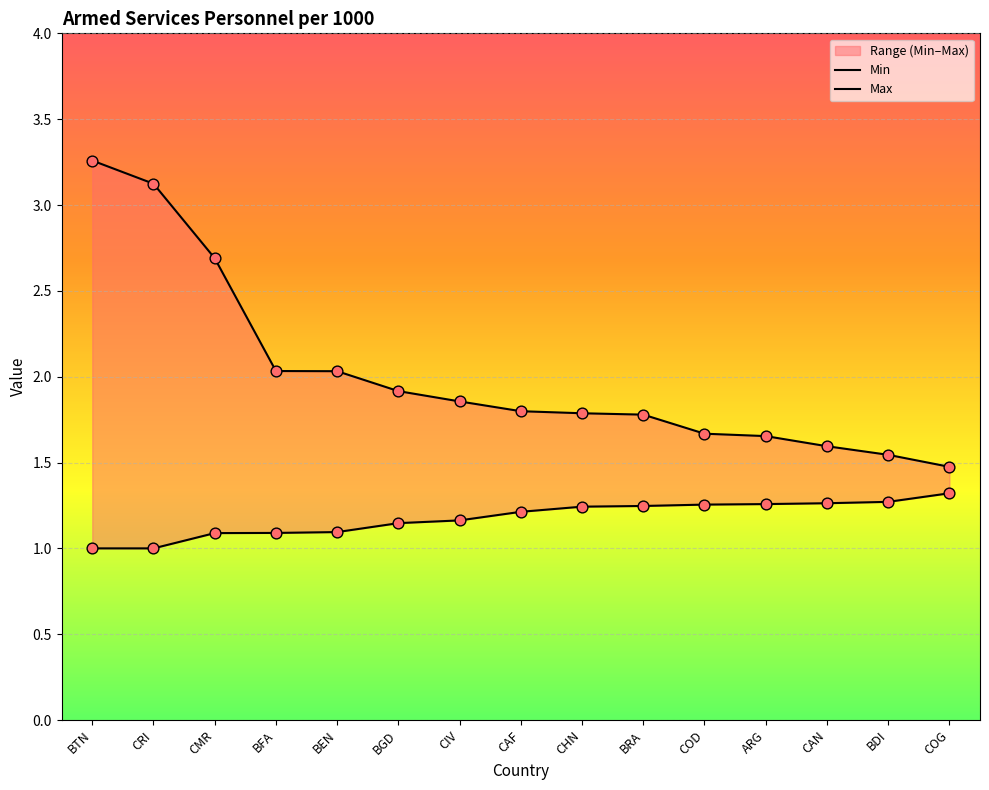

Is the value of Min at CAF greater than the value of Max at CAN?

No